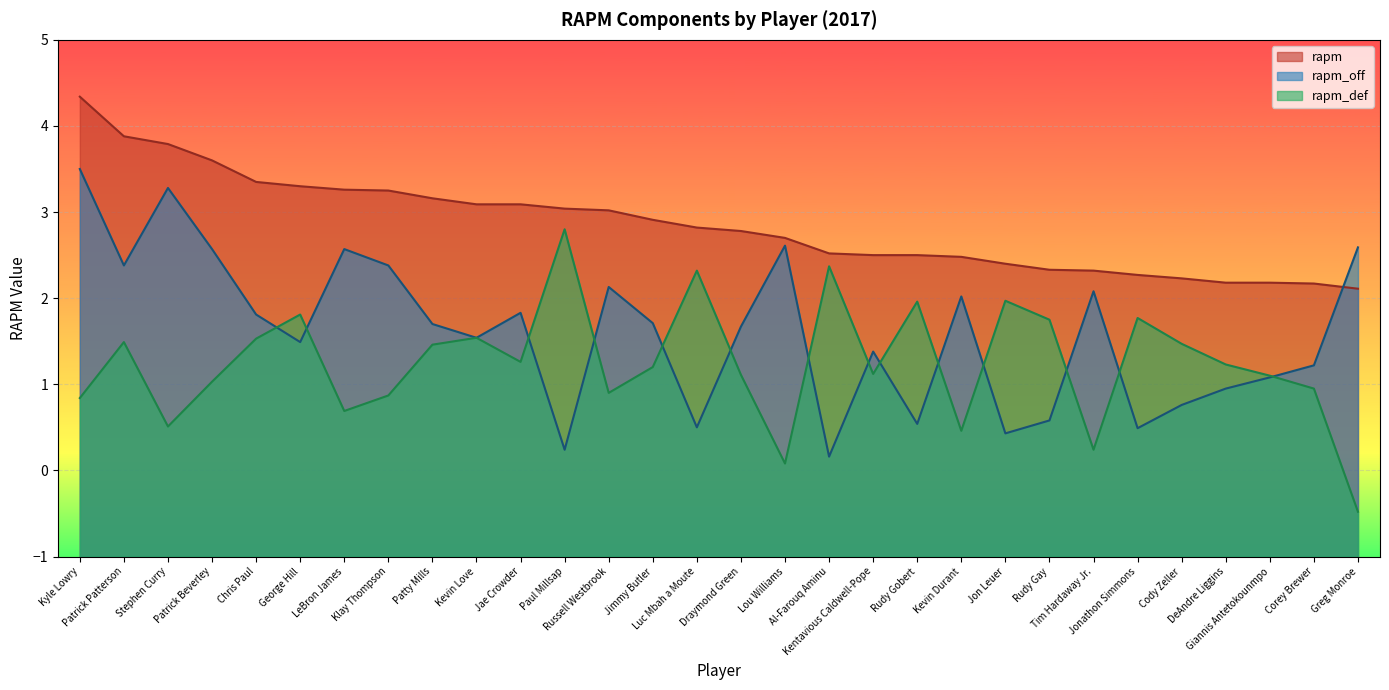

What is the sum of the rapm values at Paul Millsap and Kyle Lowry?

7.4